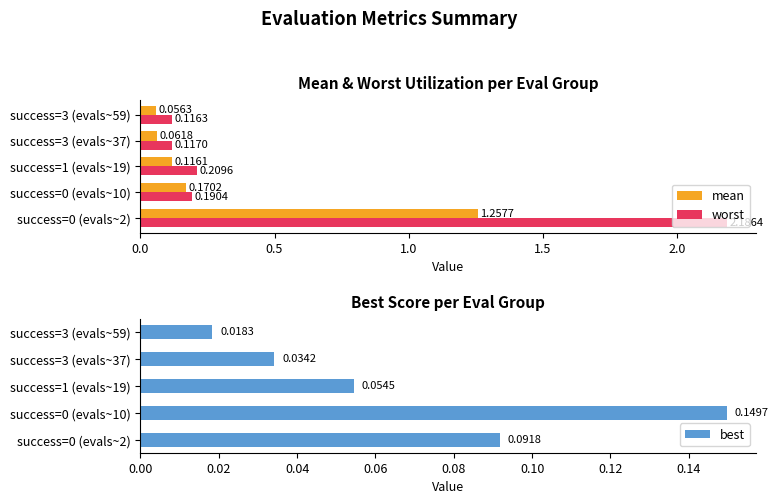

Are the bars grouped side by side (vs. stacked)?

Yes